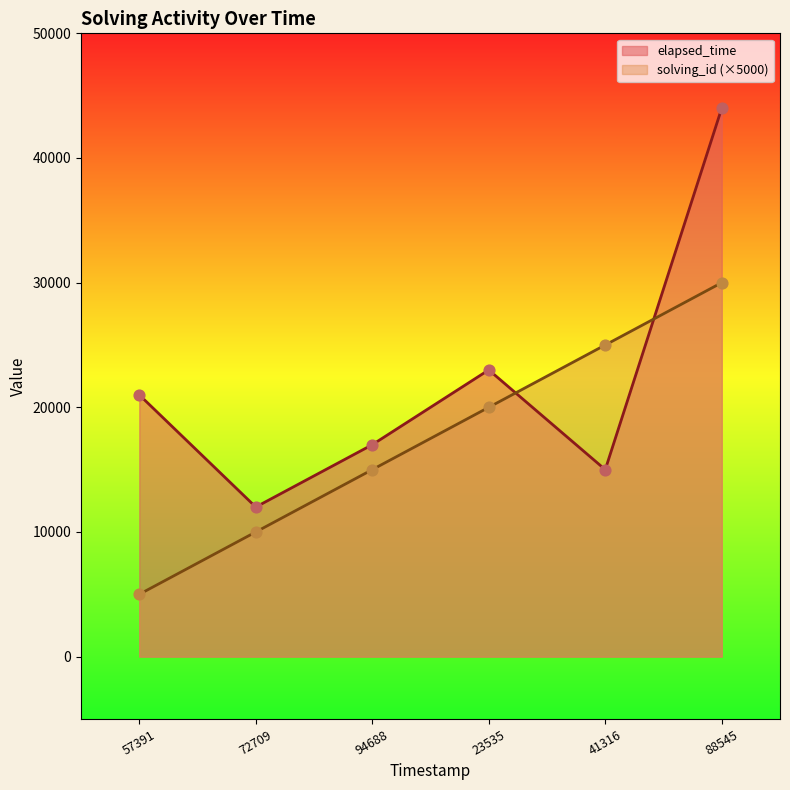

Which series reaches the maximum Y coordinate?

elapsed_time